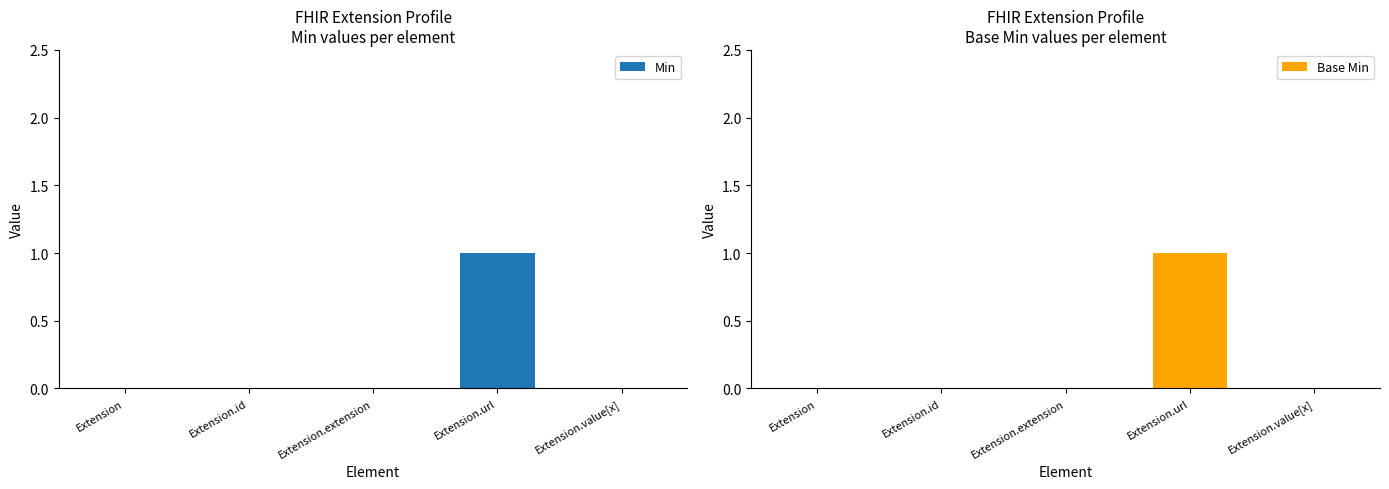

Are the bars horizontal?

No